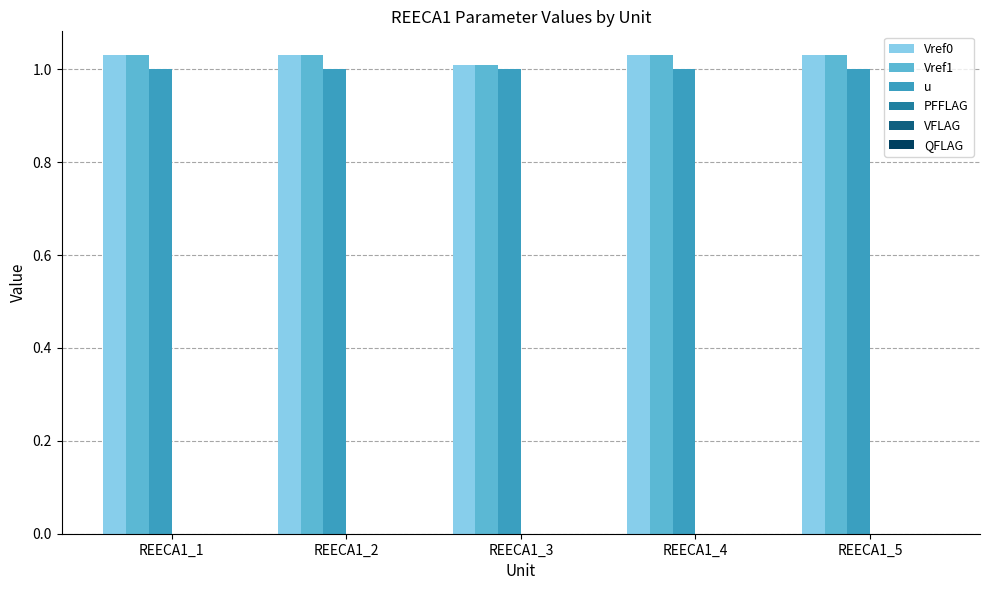

What is the total value across all series at REECA1_5?

3.1